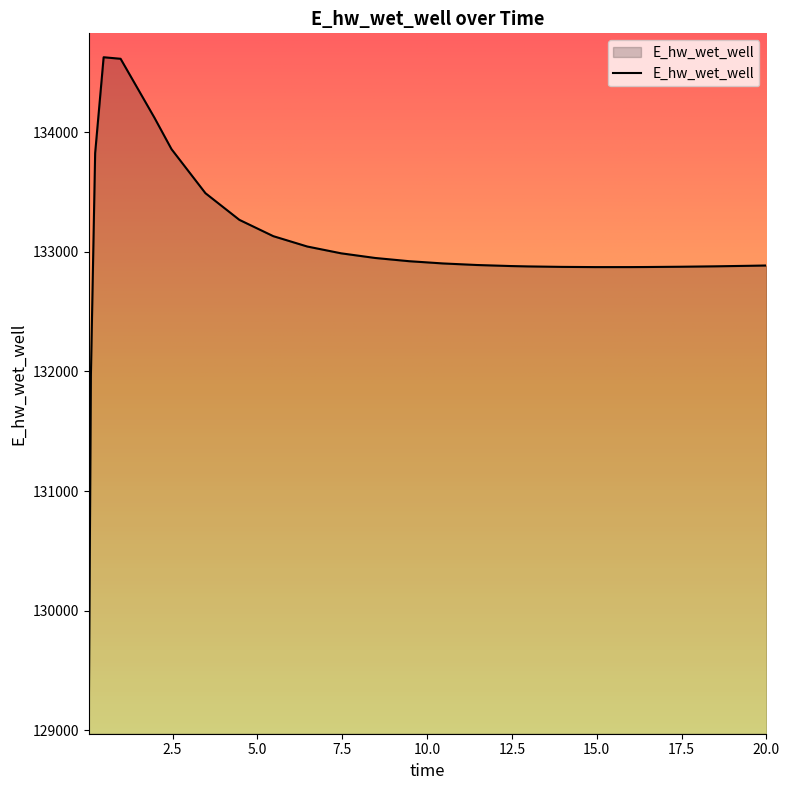

How many categories are shown in the chart?

26